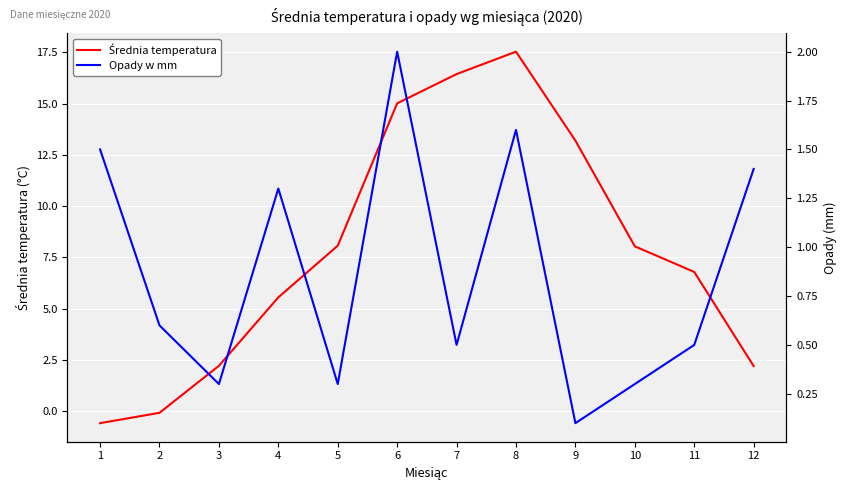

Between 4 and 8, which series saw the biggest shift?

Średnia temperatura